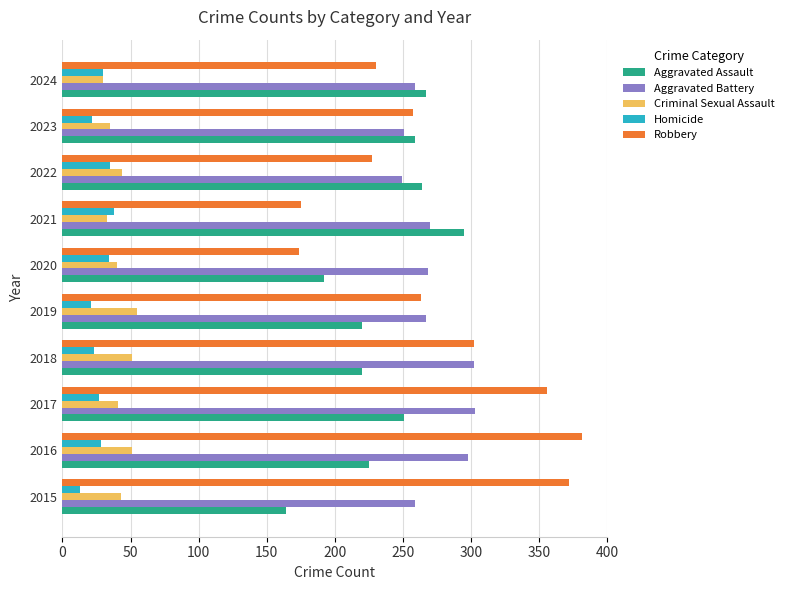

Between 2017 and 2022, which series saw the biggest shift?

Robbery